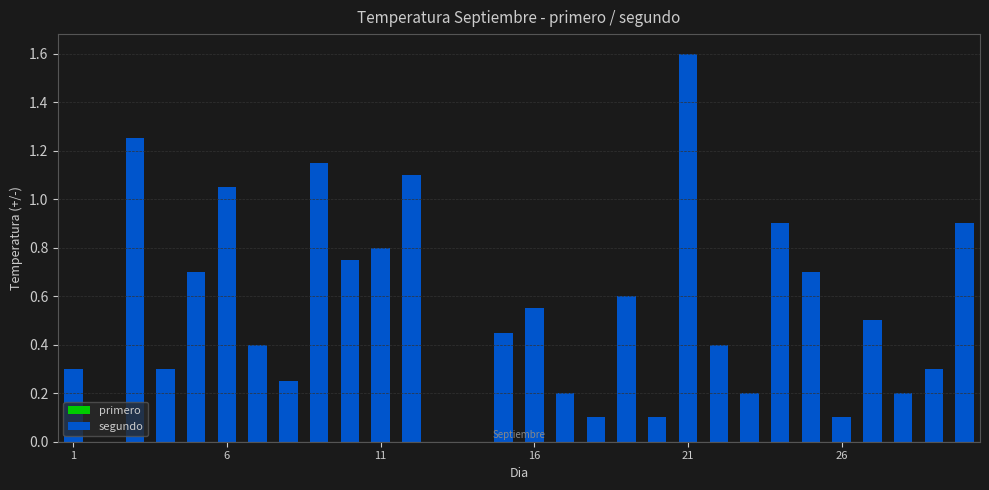

What are all the series names shown in the legend?

primero, segundo